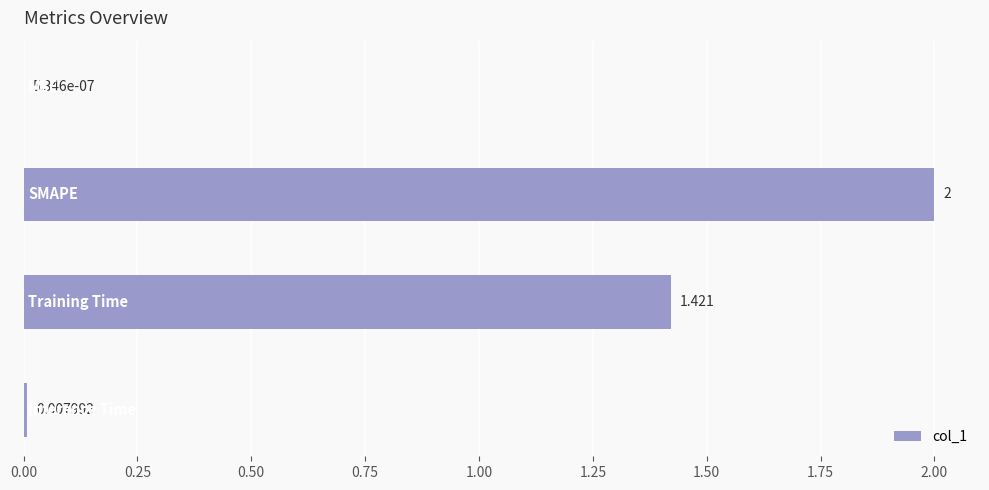

What is the average value?

0.9